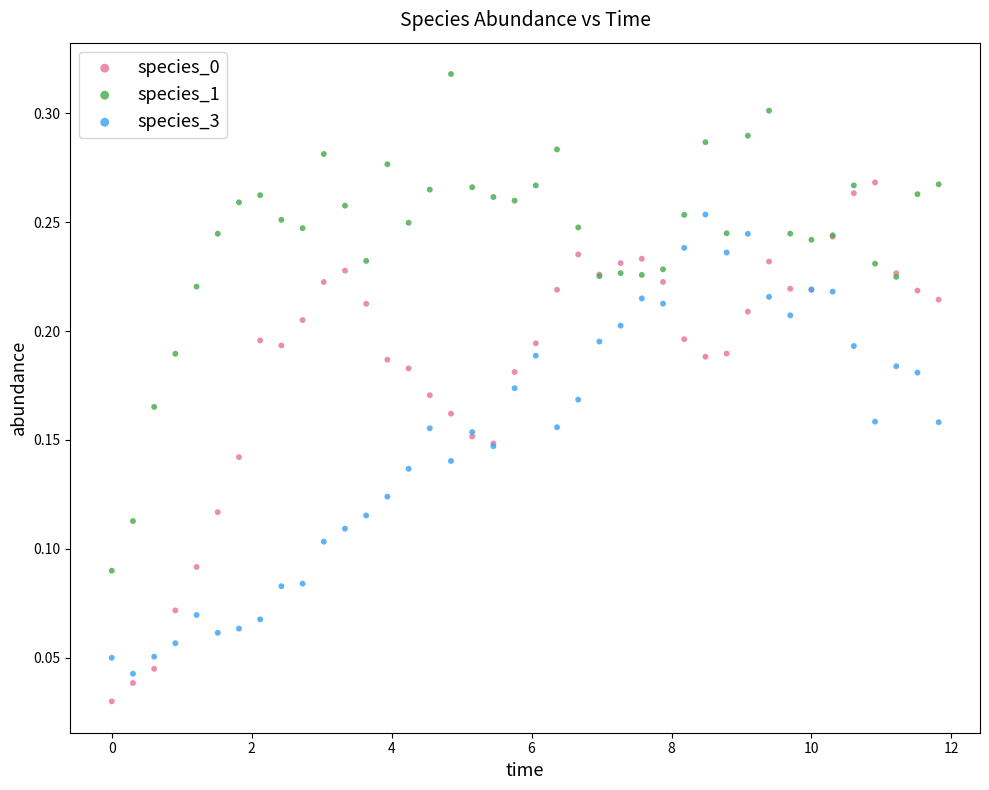

Which series contains the highest Y value?

species_1